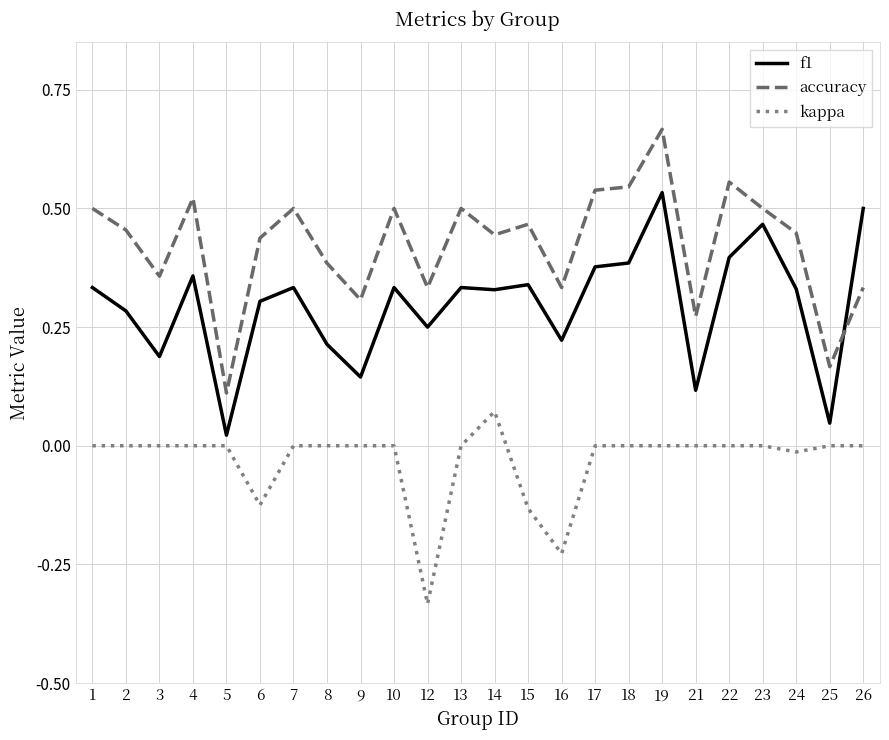

True or false: kappa and accuracy intersect in this chart.

False